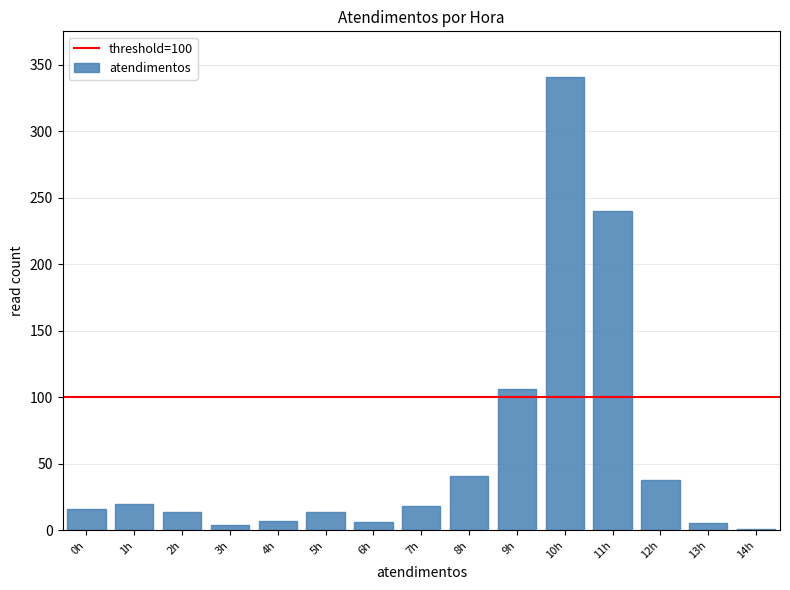

Which has a higher value, 10h or 12h?

10h